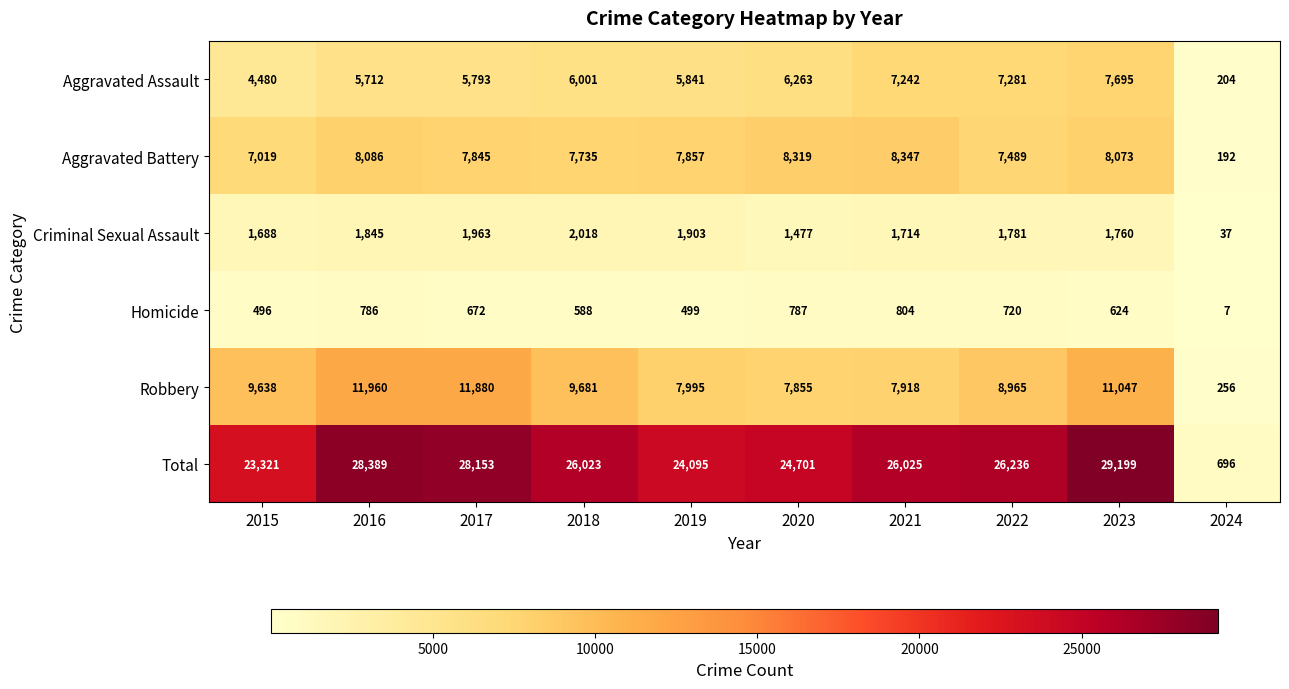

How many data points does each series have?

10